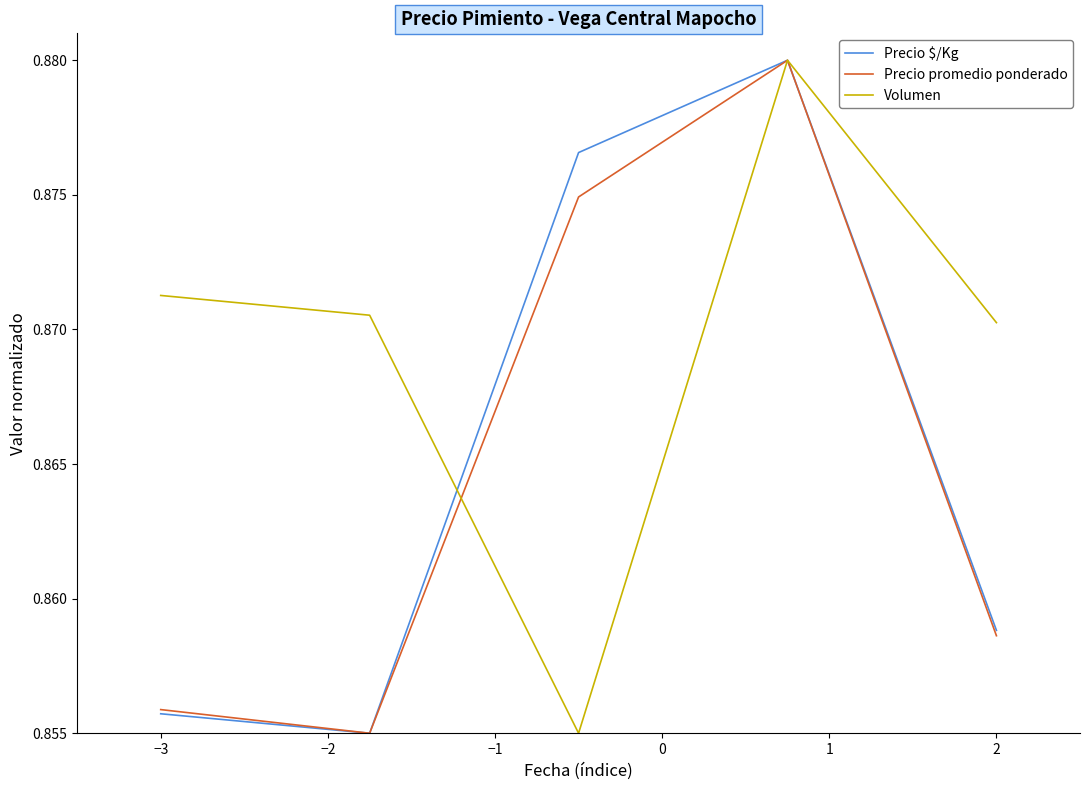

In Precio promedio ponderado, how many points are lower than both neighbors (excluding endpoints)?

1